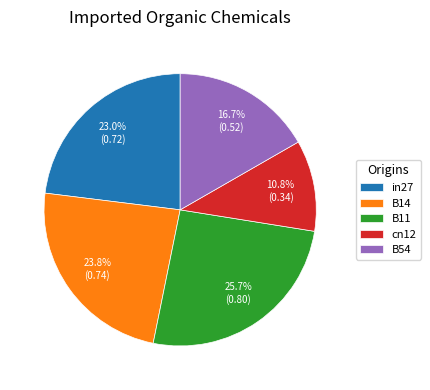

Which slice is the smallest?

cn12